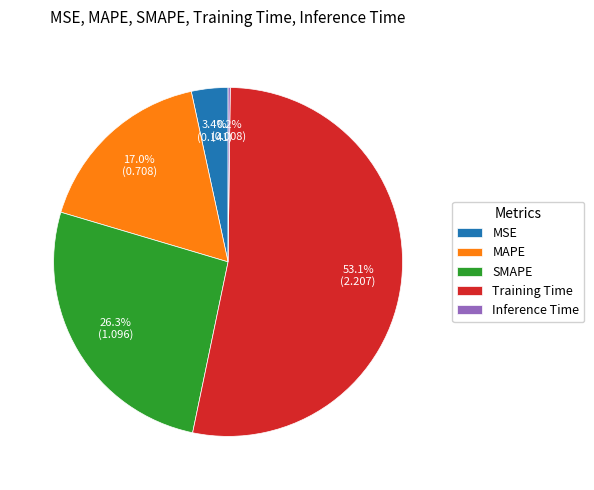

Which category accounts for the majority?

Training Time